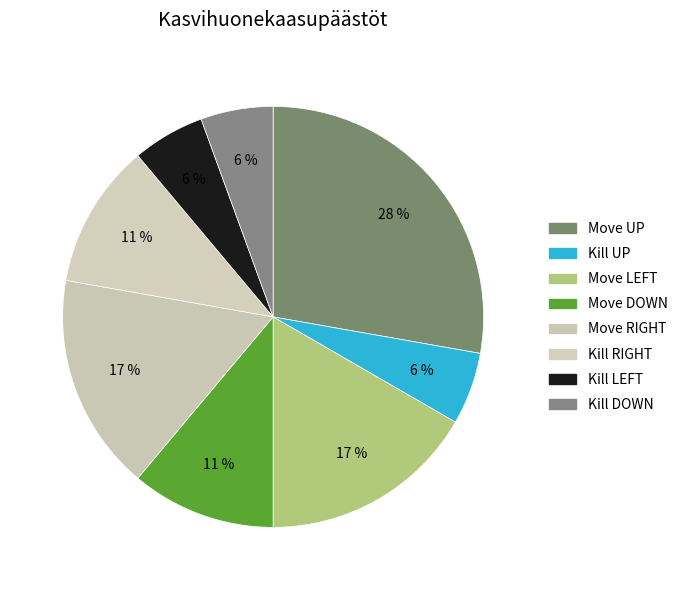

Rank the categories by value from highest to lowest.

Move UP, Move LEFT, Move RIGHT, Move DOWN, Kill RIGHT, Kill UP, Kill LEFT, Kill DOWN